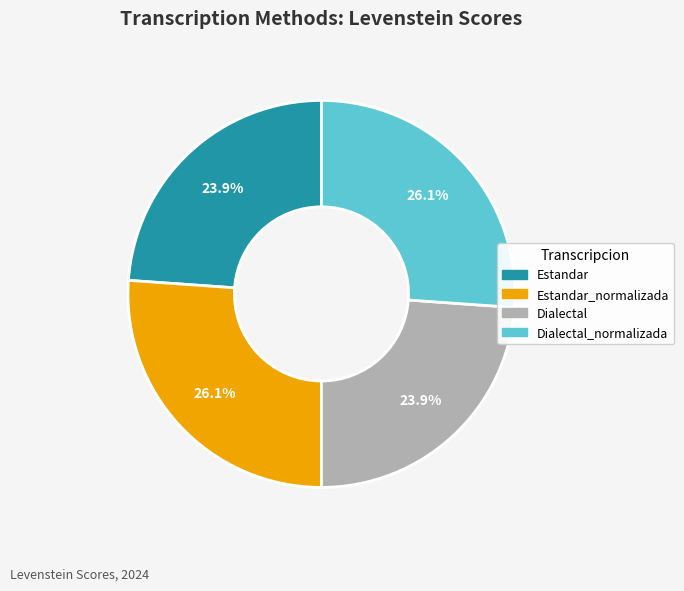

Does any single category account for the majority?

No